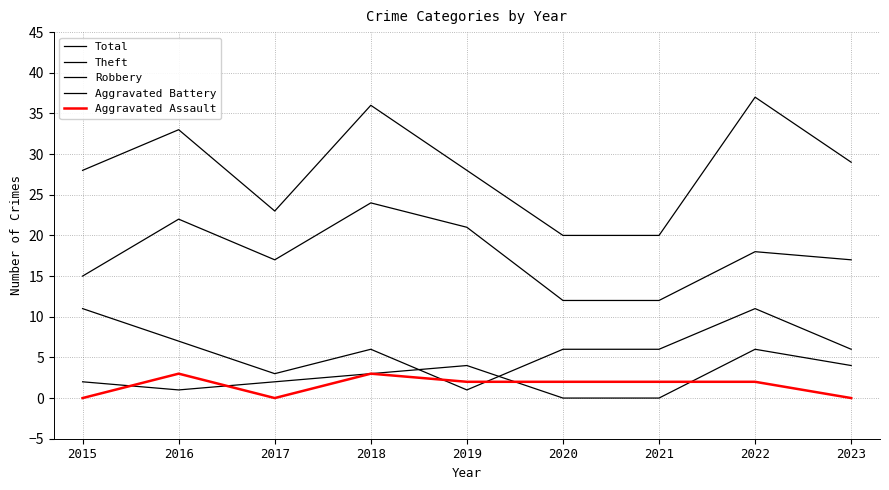

Reading left to right, transcribe all the data shown in this chart.

Total: 28	33	23	36	28	20	20	37	29
Theft: 15	22	17	24	21	12	12	18	17
Robbery: 11	7	3	6	1	6	6	11	6
Aggravated Battery: 2	1	2	3	4	0	0	6	4
Aggravated Assault: 0	3	0	3	2	2	2	2	0